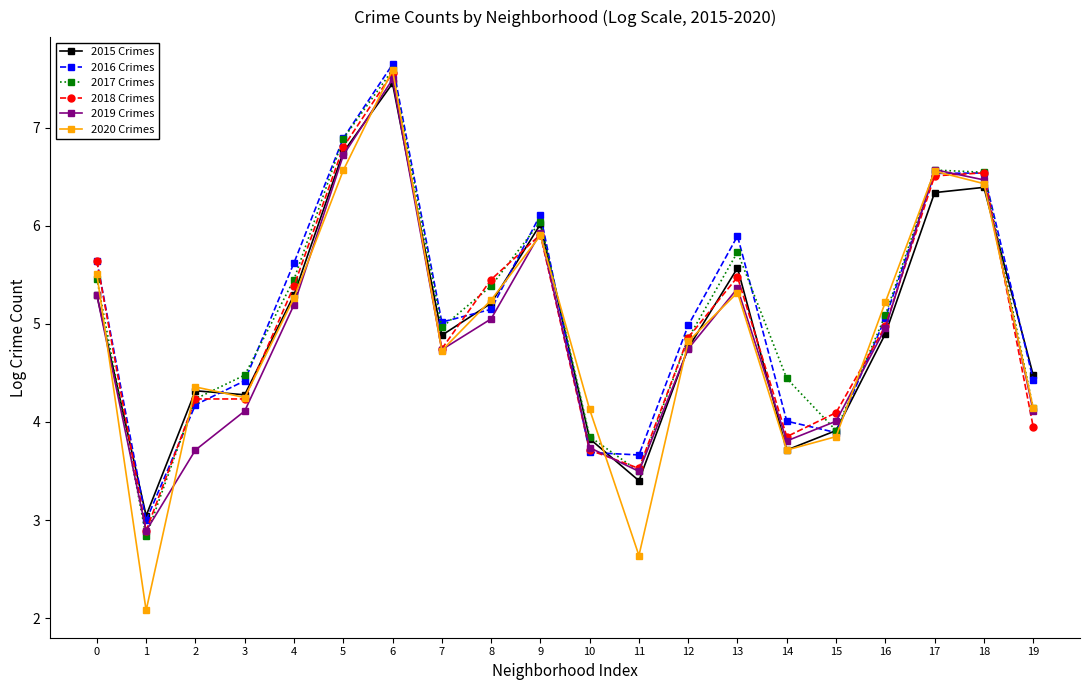

At which category does the chart reach its minimum across all series?

1